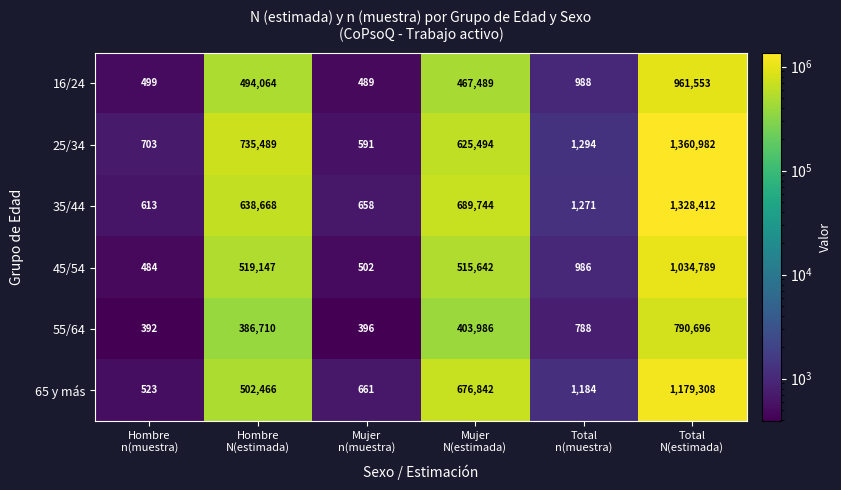

At how many categories does at least one series exceed 172558?

3